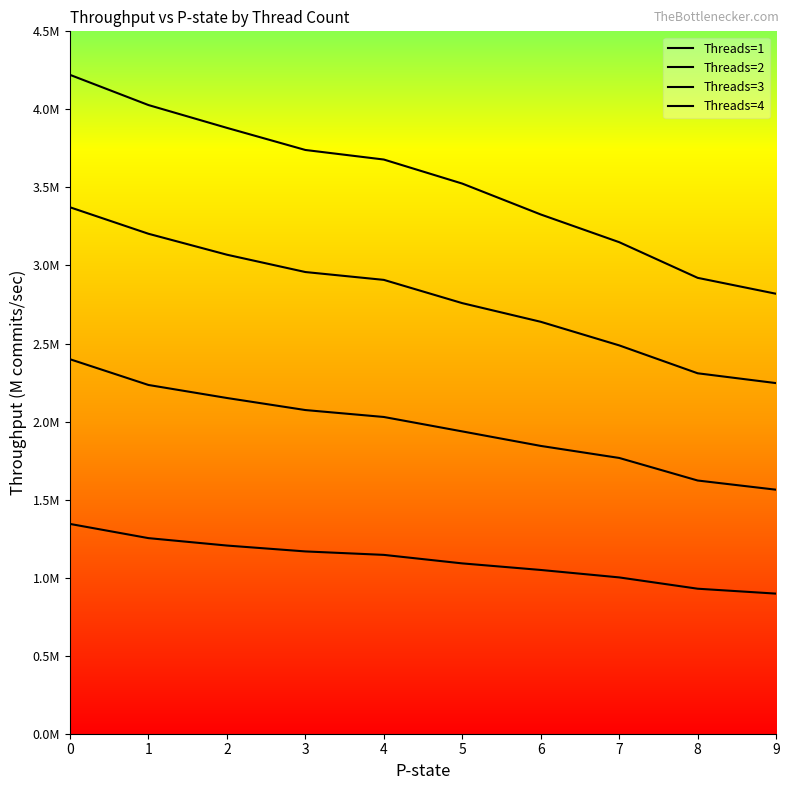

True or false: Threads=4 has a value of 3.5 at 5.

True